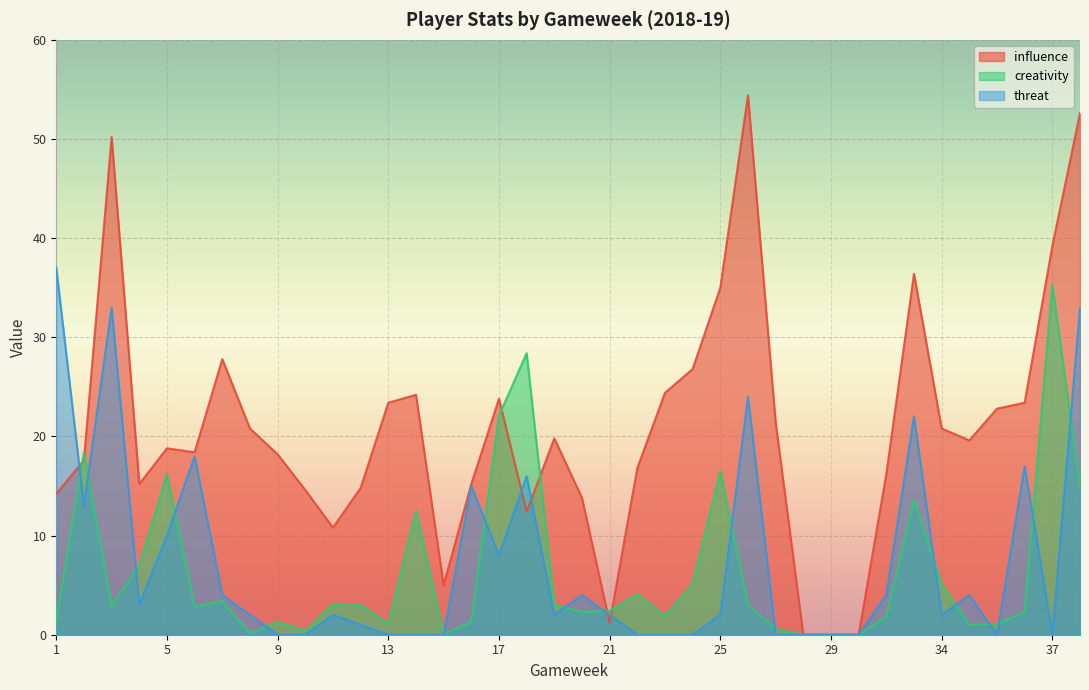

Is the value of influence at 4 greater than the value of threat at 32?

Yes